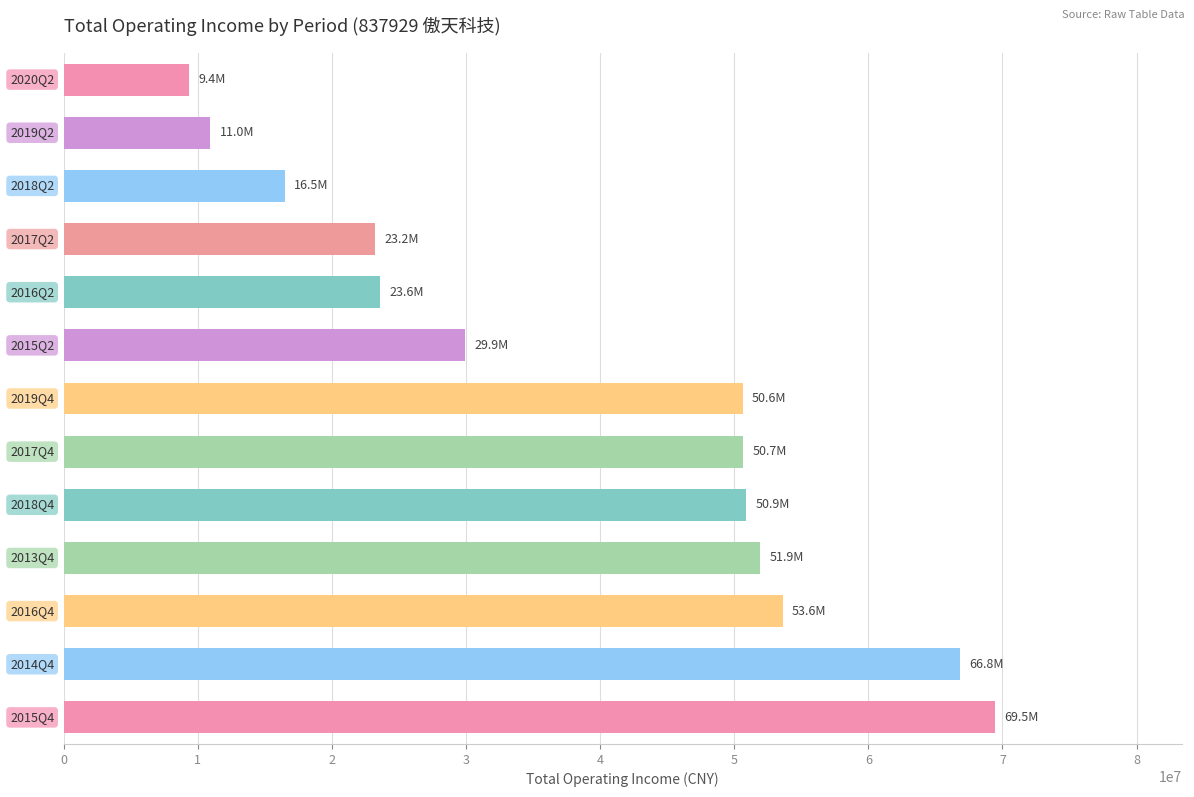

What is the maximum value shown in the chart?

69466217.8